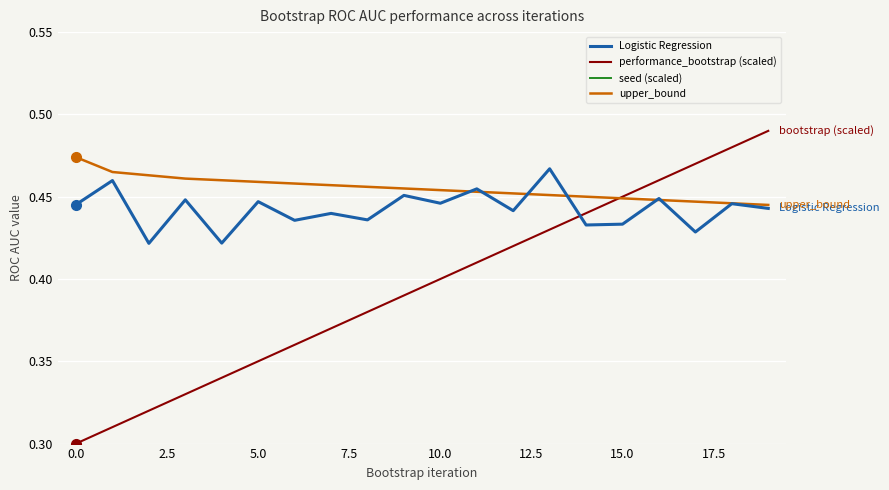

How many categories are shown in the chart?

20